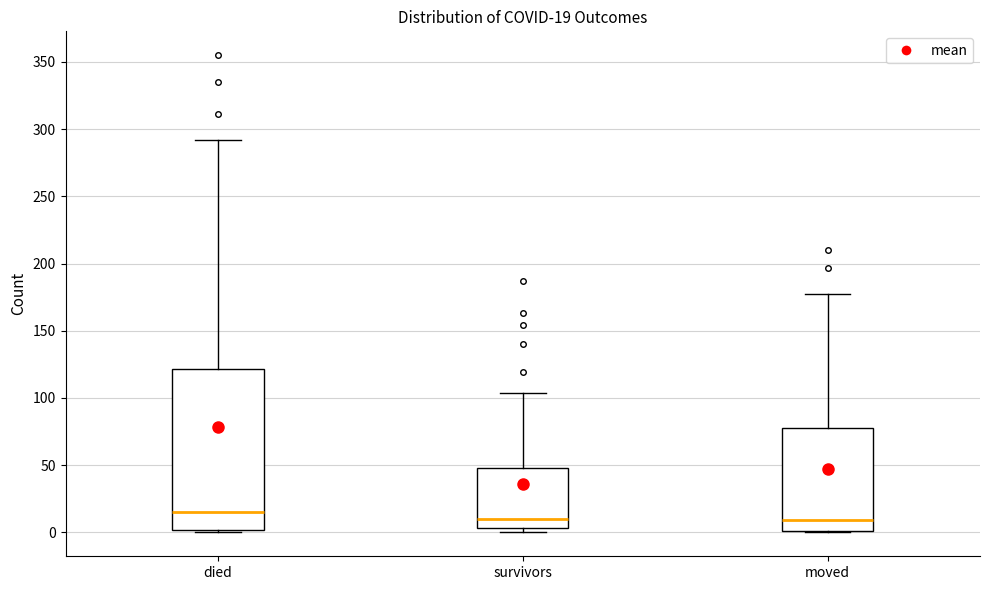

Which box is the tallest, from its lower edge to its upper edge?

died